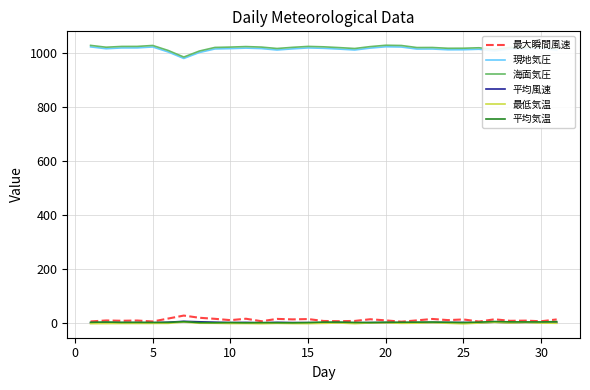

What is the lowest value of the 海面気圧 series?

984.5